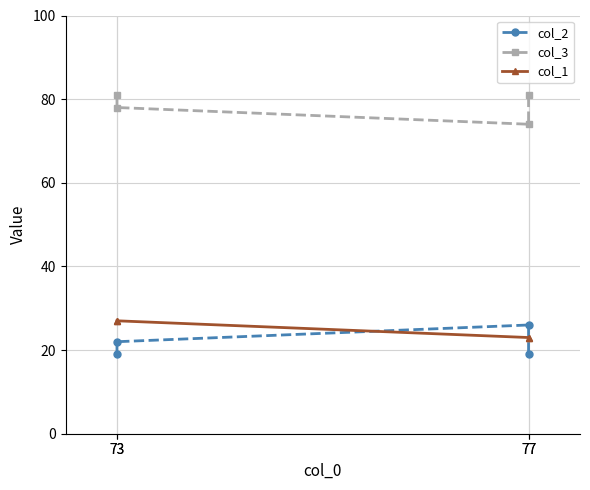

The value of col_1 at 73 is 27. True or false?

True